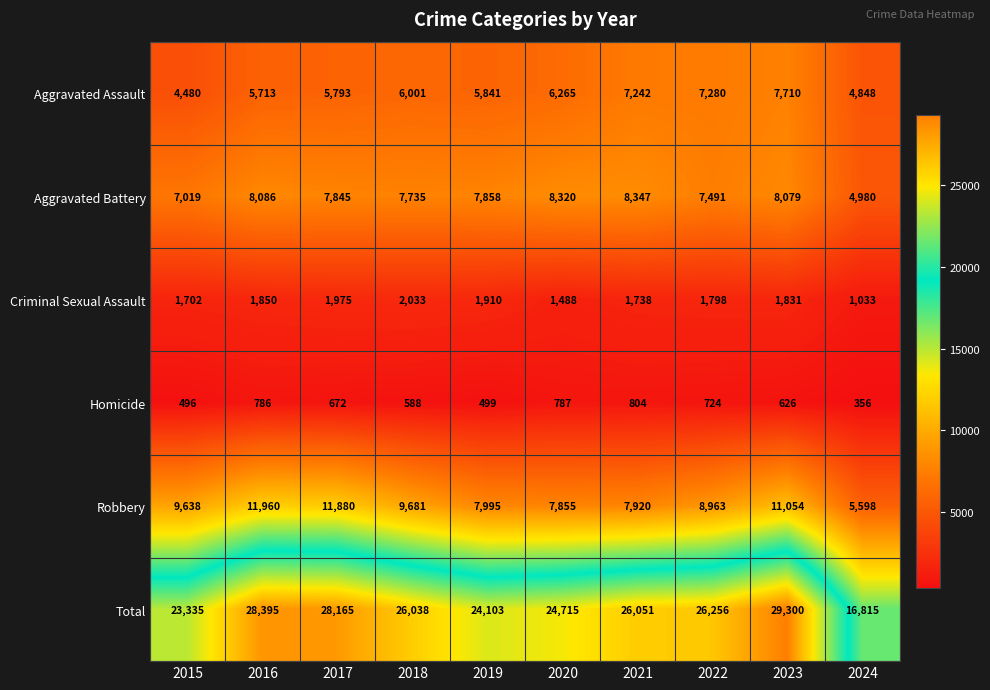

What is the total value across all series at 2018?

52076